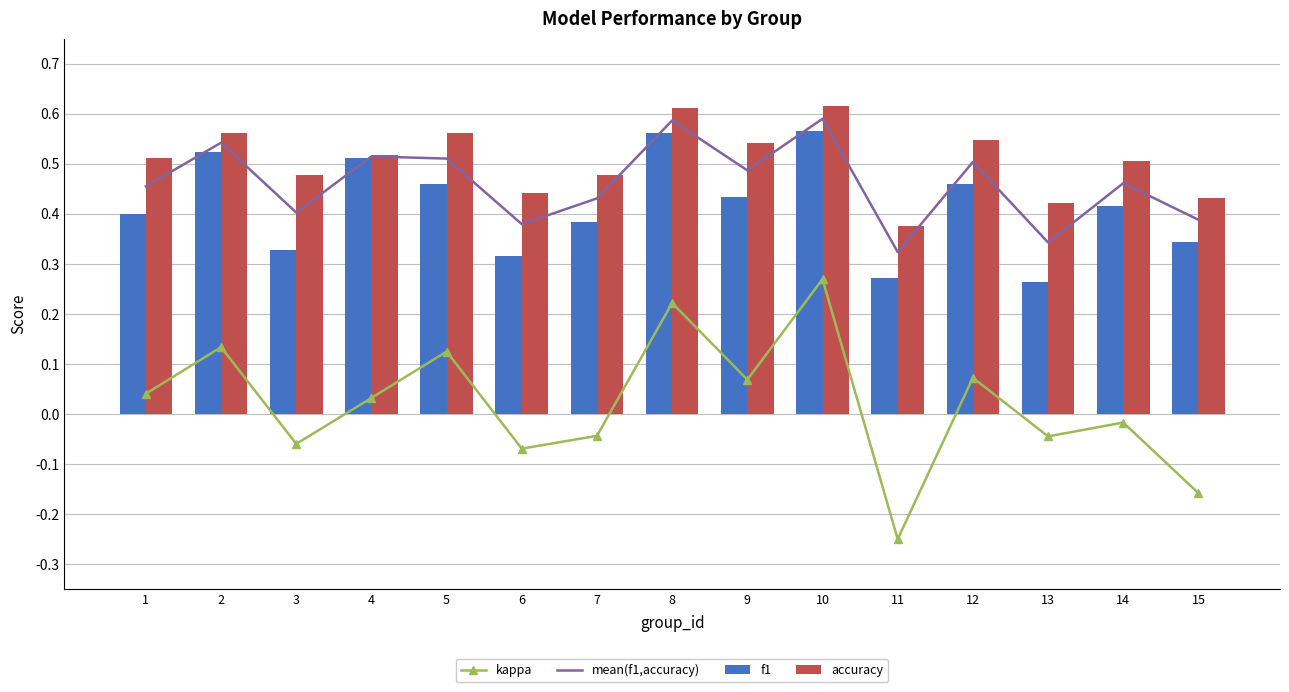

Which series has the largest total across all categories?

accuracy